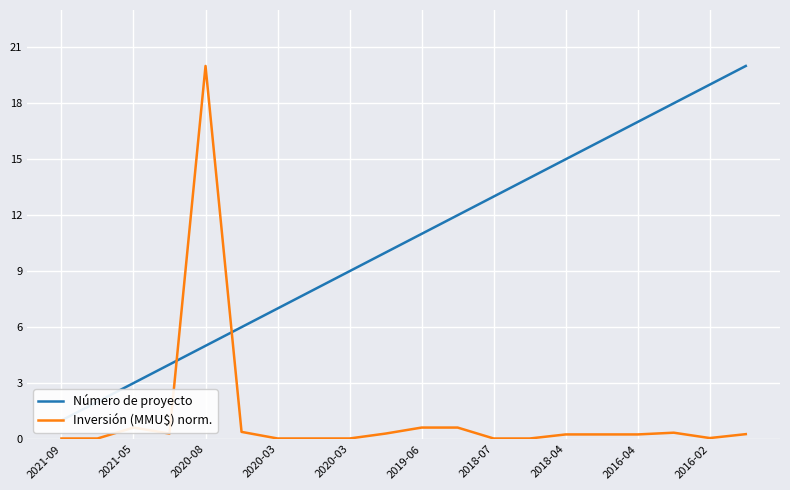

What is the value of the Número de proyecto point at the 13th from the left?

13.0